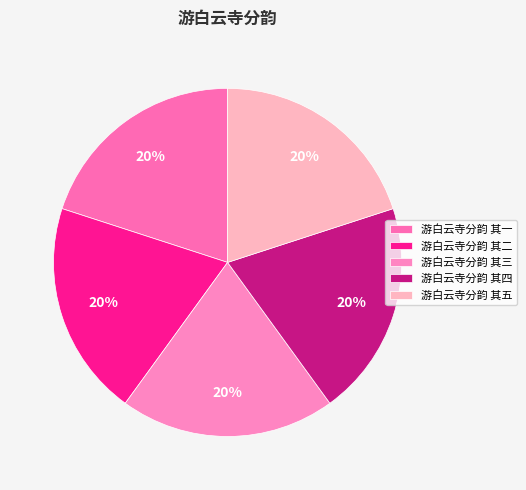

To the nearest percent, what percentage of the pie is 游白云寺分韵 其五?

20%